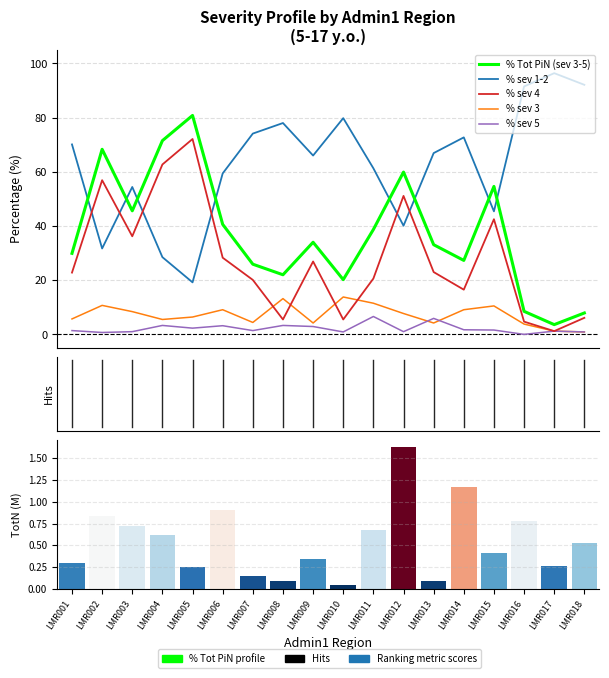

Are the bars horizontal?

No